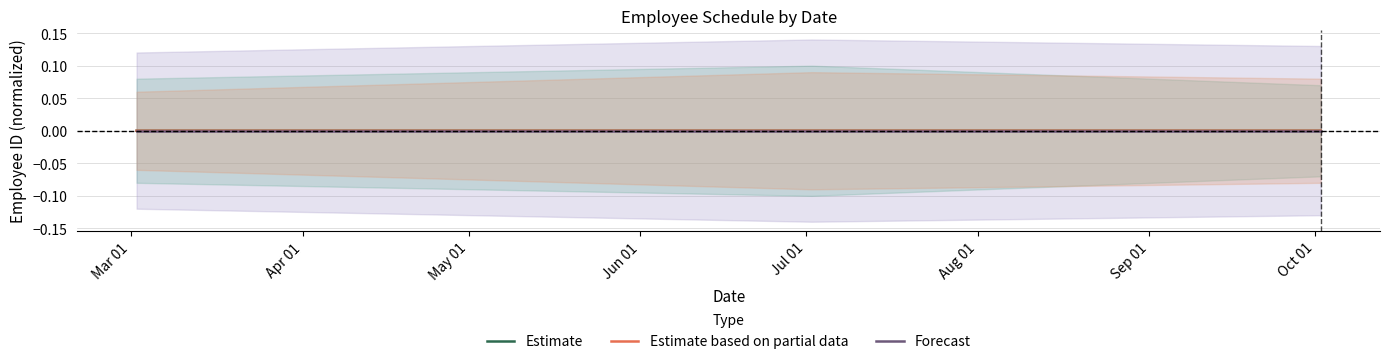

Which series has the largest range (max minus min)?

Estimate